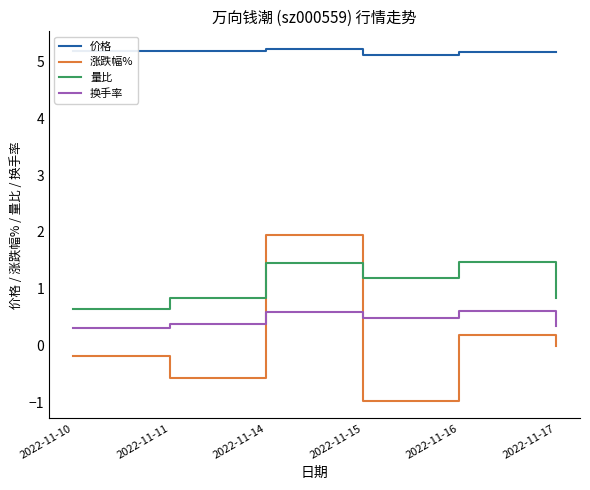

At which category is the sum across all series the highest?

2022-11-14